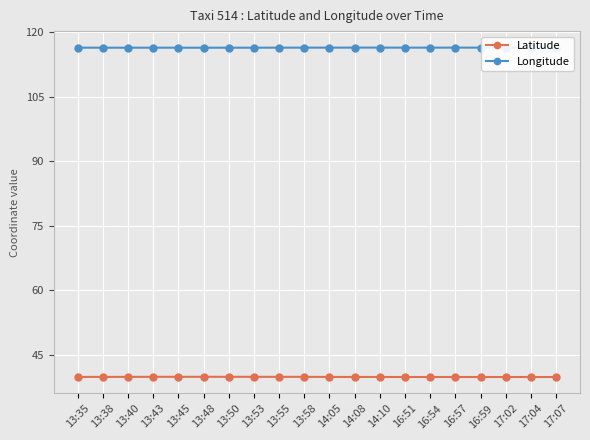

What is the value of the Latitude point at the 6th from the left?

39.9